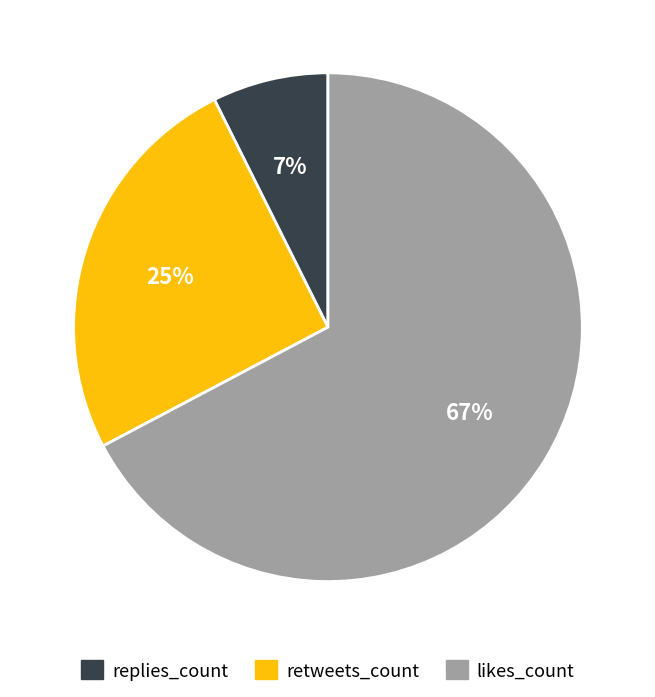

True or false: replies_count accounts for 18% of the total.

False